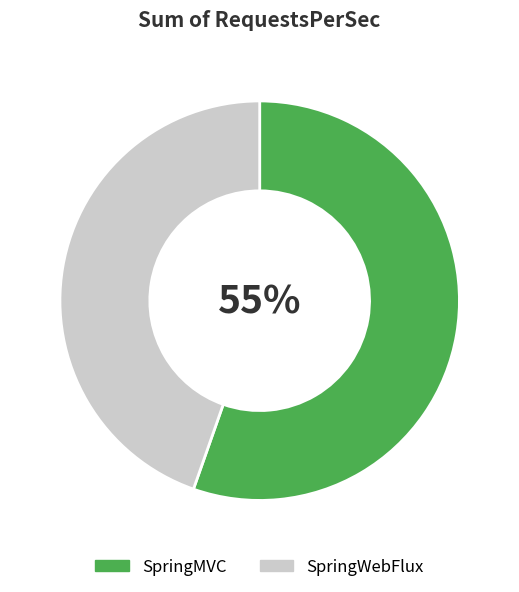

Does any single category account for the majority?

Yes